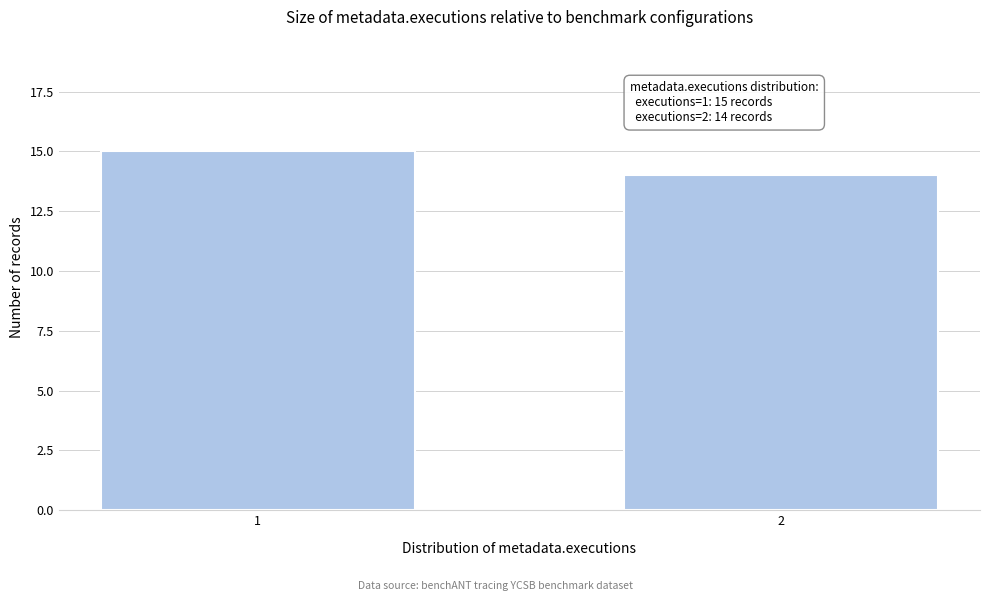

Reading left to right, transcribe all the data shown in this chart.

15	14